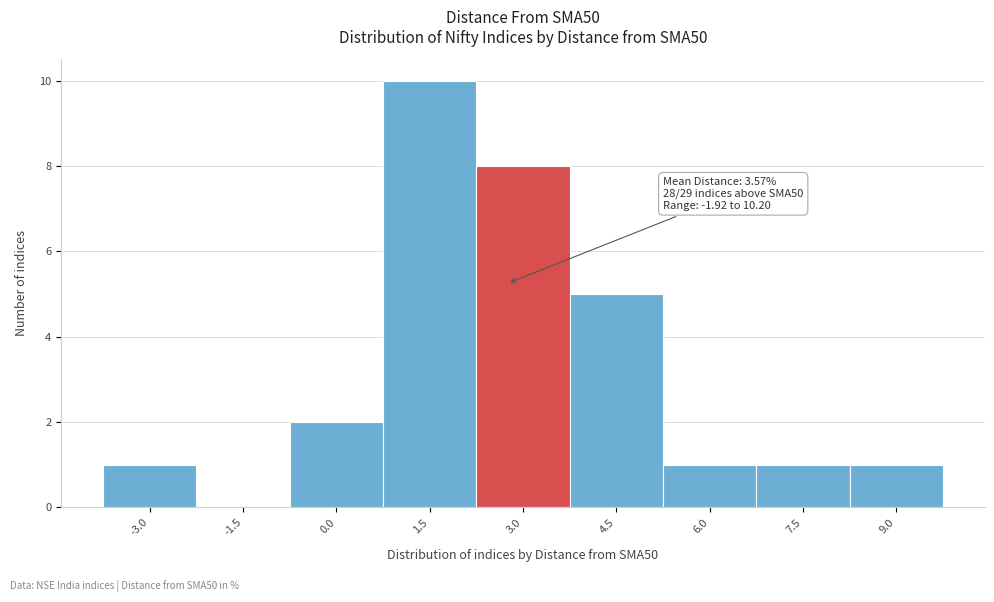

Reading left to right, extract all data points from this chart.

-3.0=1	-1.5=0	0.0=2	1.5=10	3.0=8	4.5=5	6.0=1	7.5=1	9.0=1